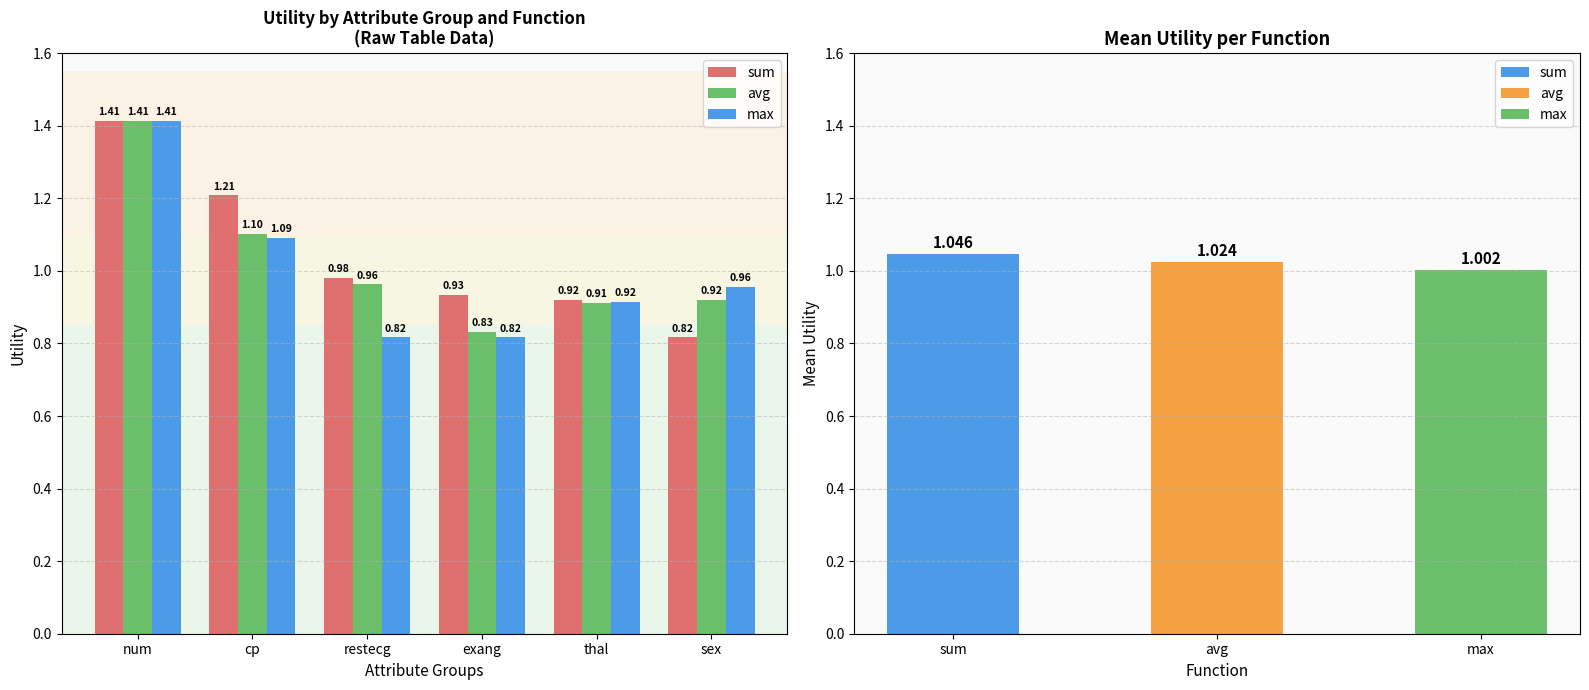

Which has a higher value, num or cp?

num